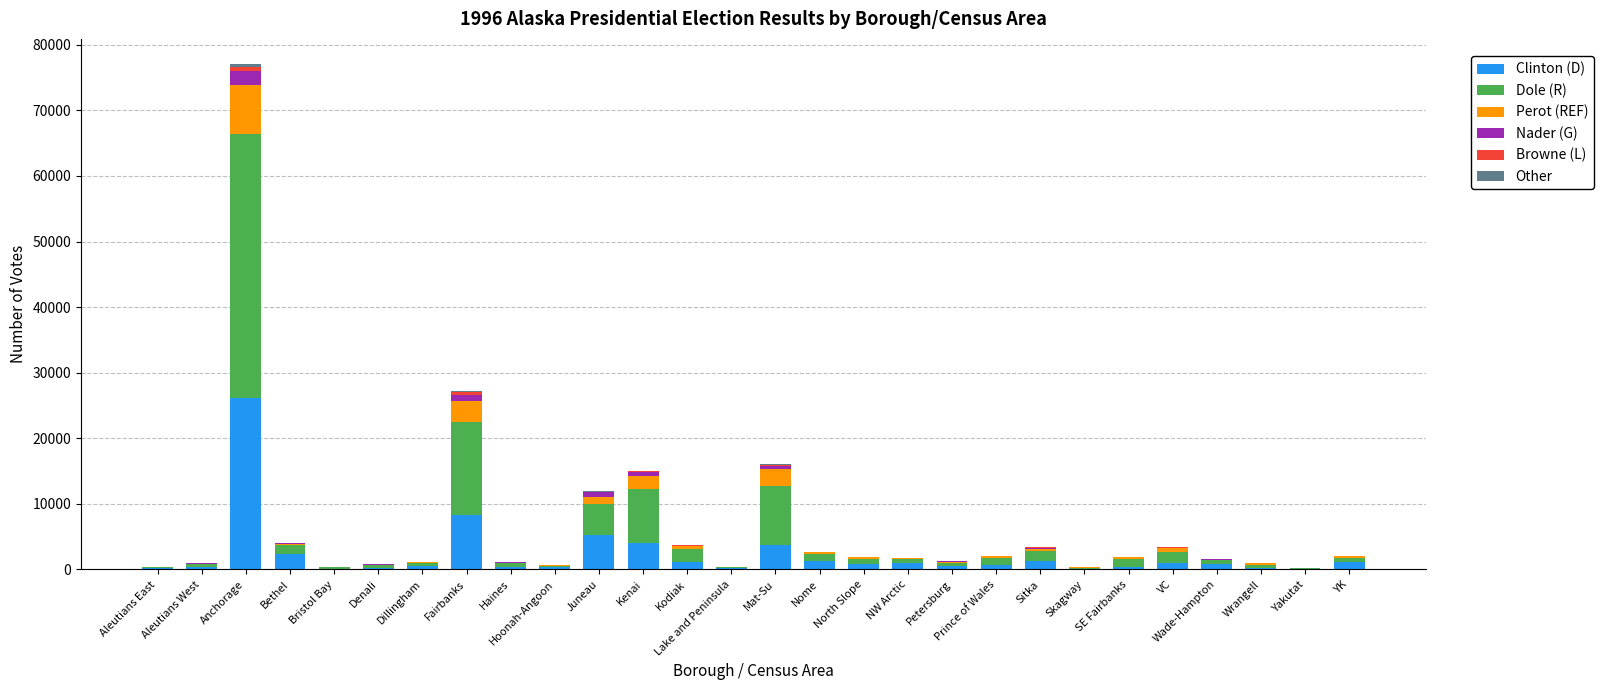

What is the highest value of the Clinton (D) series?

26075